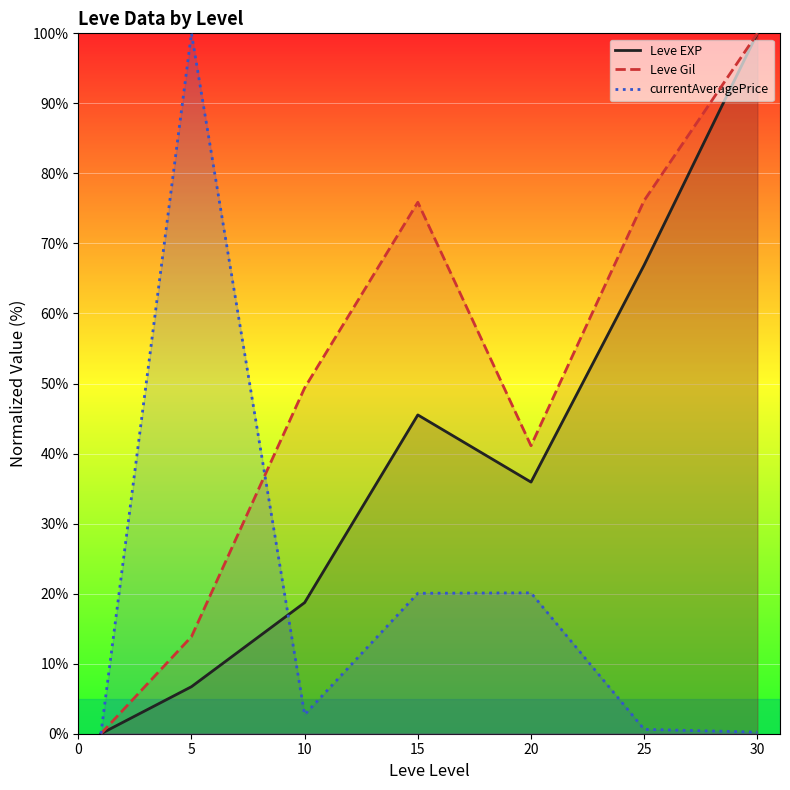

Read the currentAveragePrice value at 25.

0.6